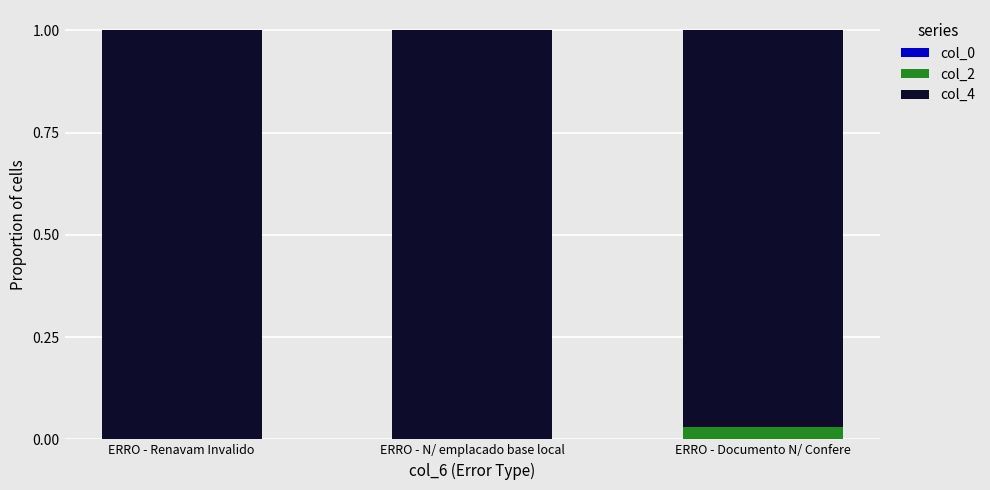

True or false: col_2 has a value of 0.0 at ERRO - N/ emplacado base local.

True